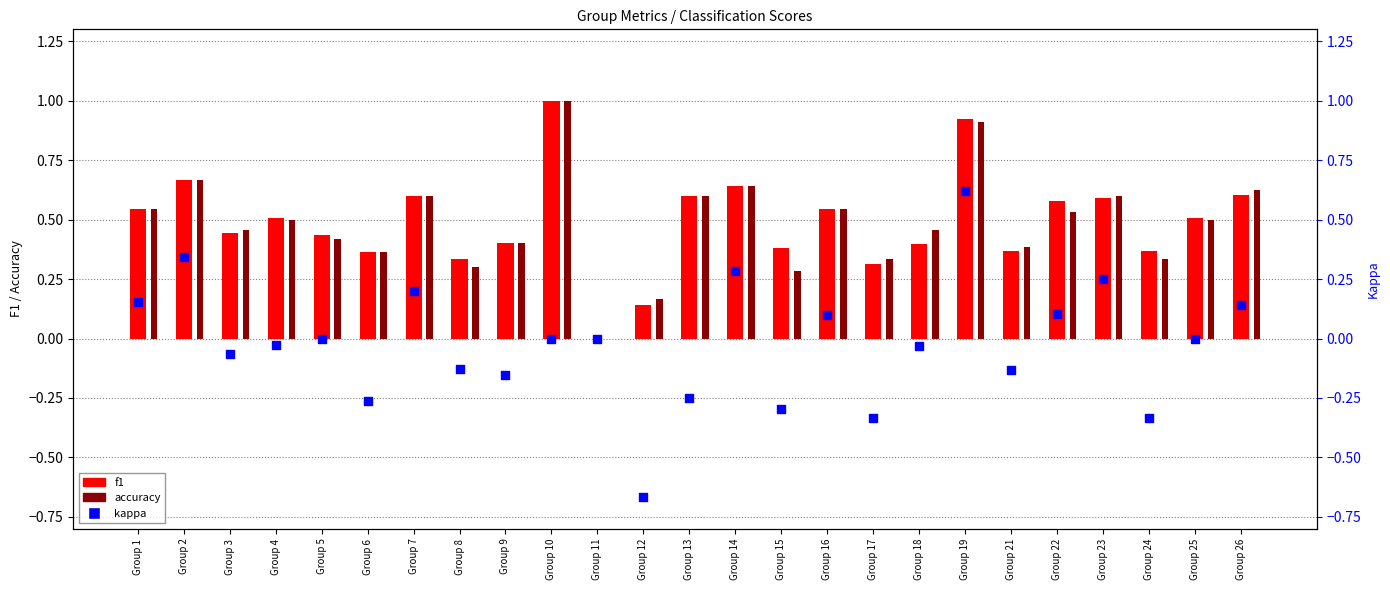

At how many categories does at least one series exceed 0?

24